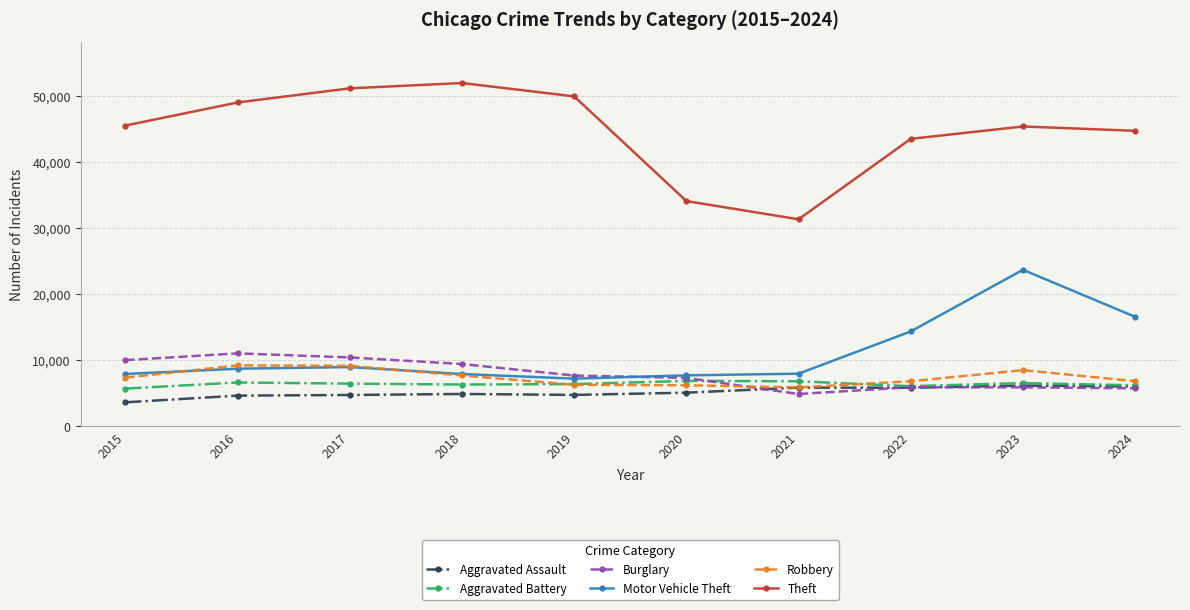

True or false: Theft has more than 1 points higher than both neighbors.

True